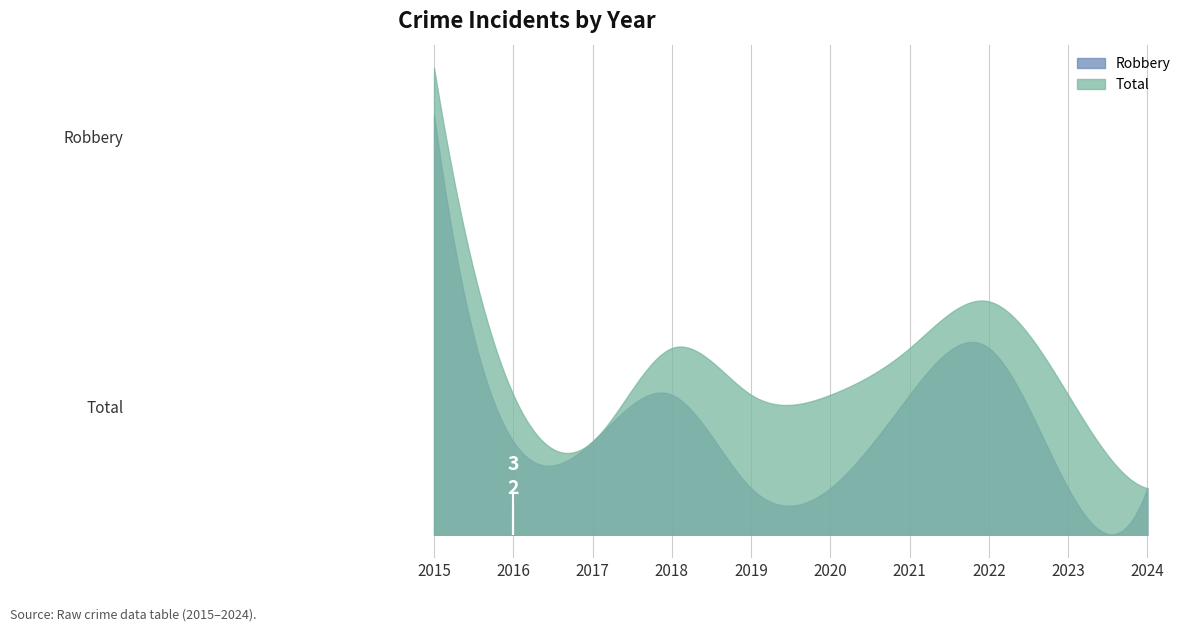

Which has a higher value, 2017 or 2023?

2017